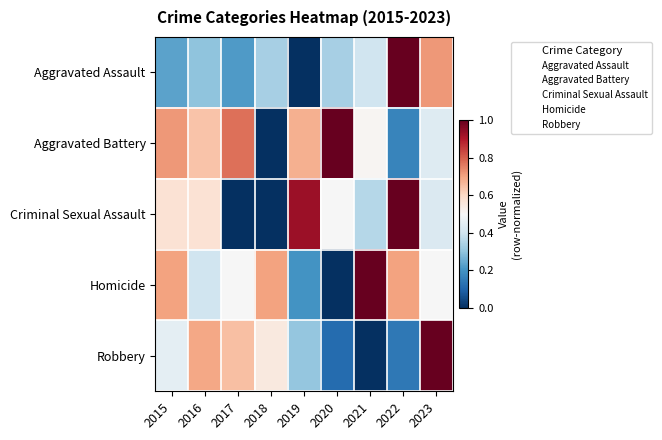

At 2019, list the series in order from largest to smallest.

Criminal Sexual Assault, Aggravated Battery, Robbery, Homicide, Aggravated Assault